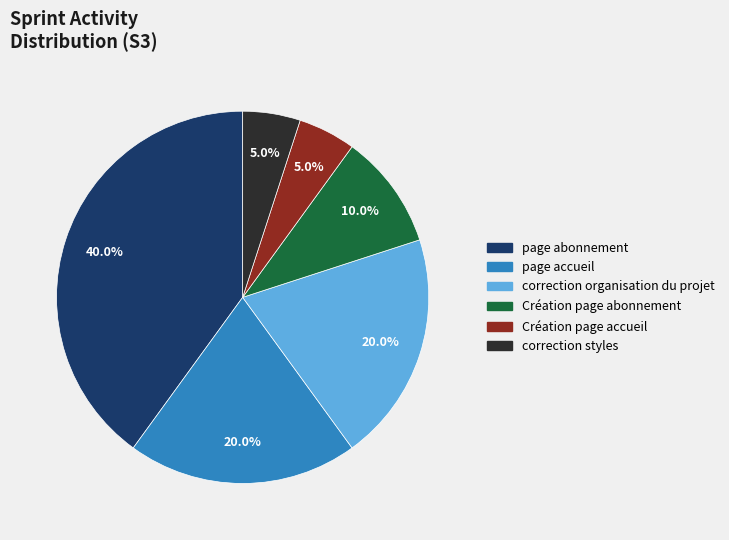

Between correction organisation du projet and Création page abonnement, which is larger?

correction organisation du projet